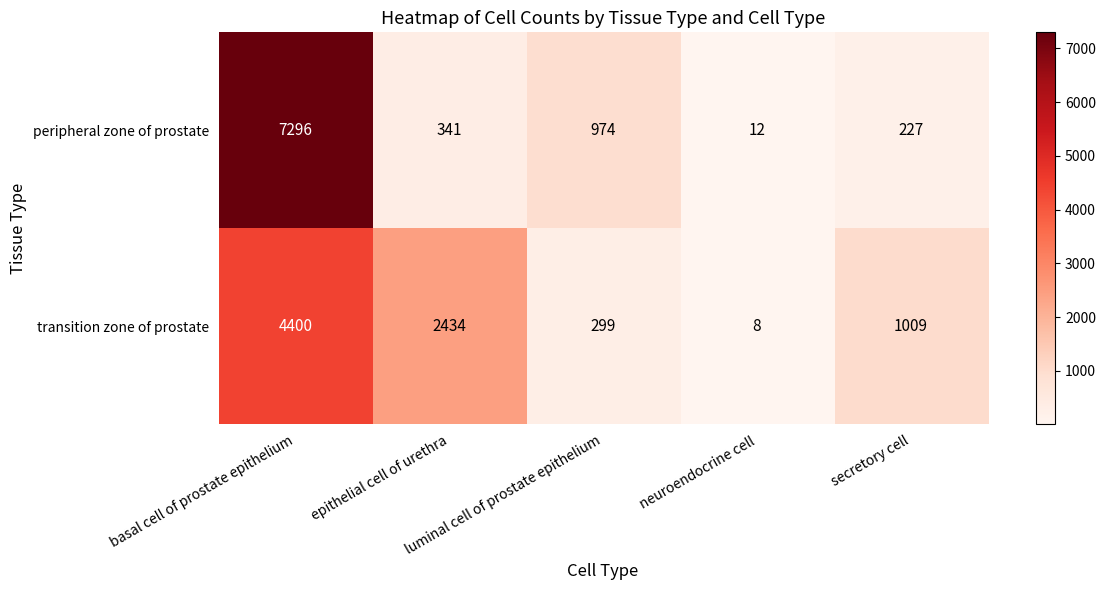

Which series has the largest range (max minus min)?

peripheral zone of prostate